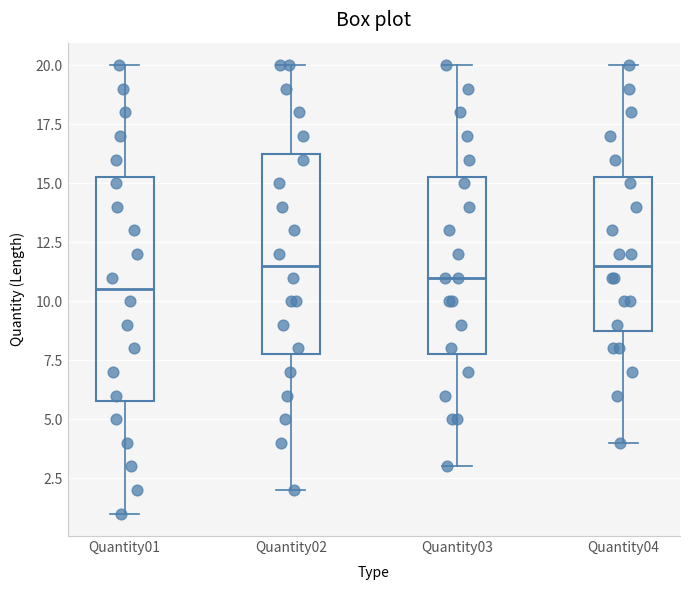

Where is the lower edge of the box for Quantity04 on the y-axis? The values are not printed on the chart, so give them approximately, as read against the axis.

9.0